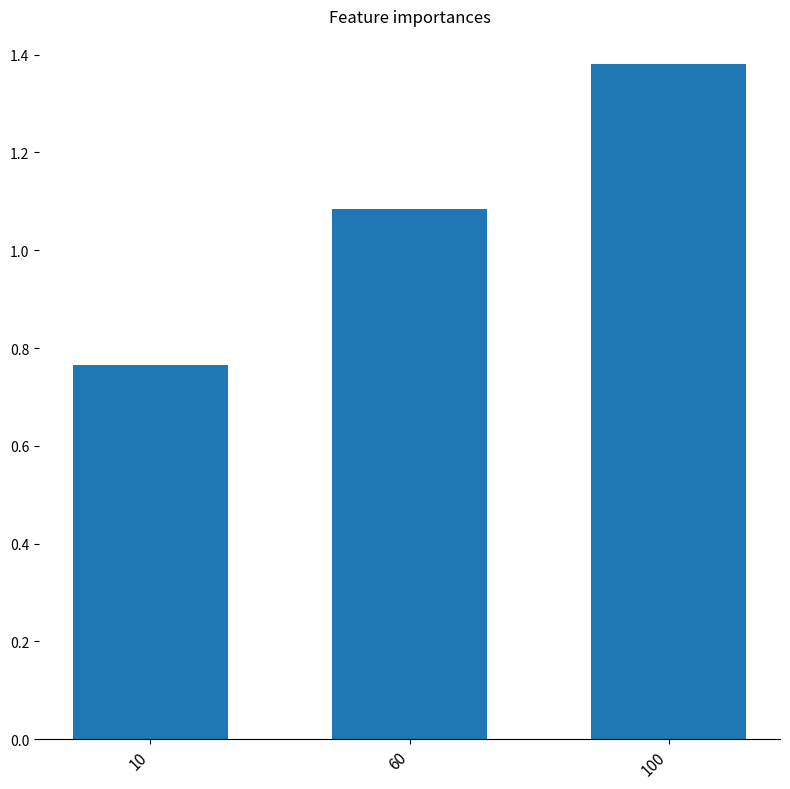

Rank the categories by value from highest to lowest.

100, 60, 10